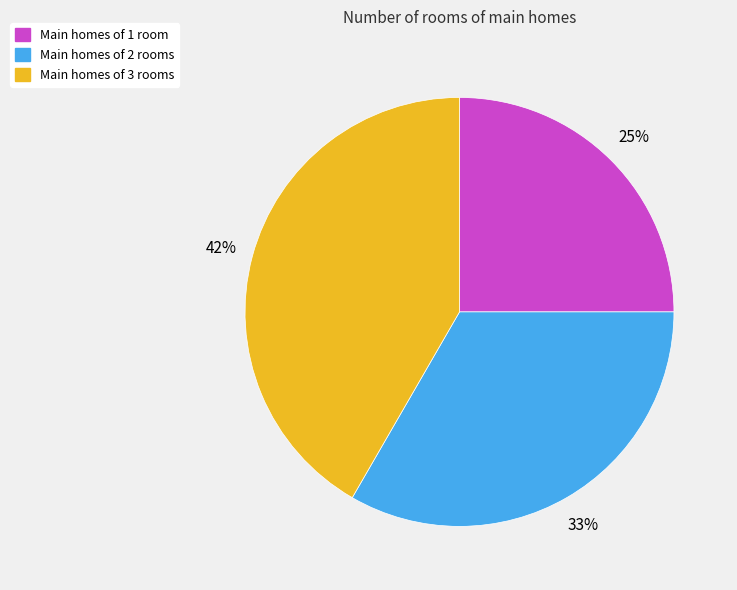

To the nearest percent, what is the average slice percentage?

33%